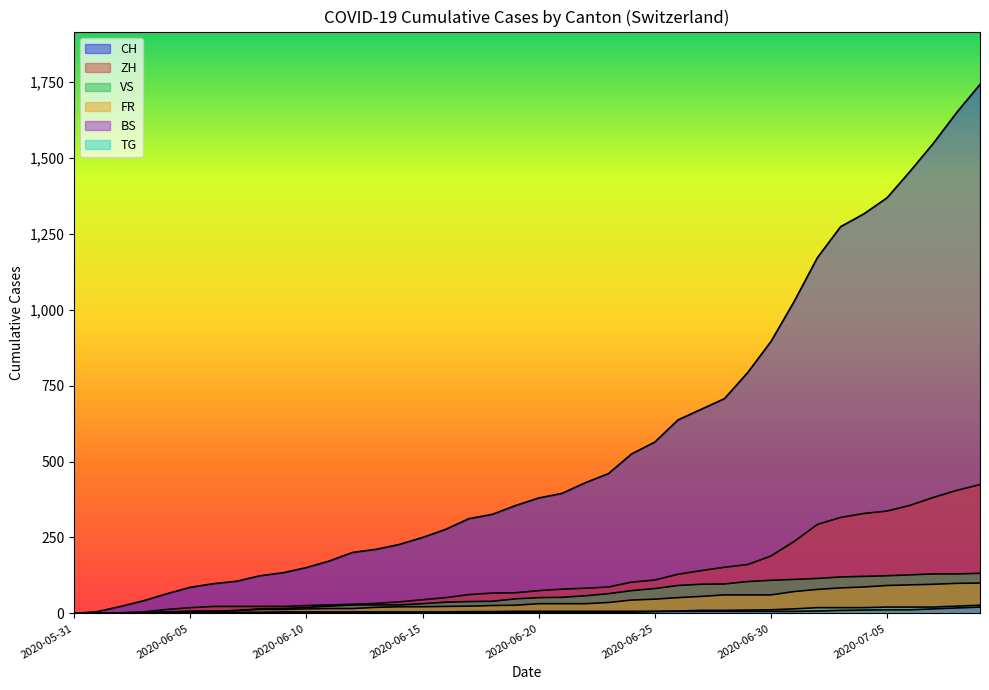

True or false: TG has a value of 21 at 2020-07-05.

True